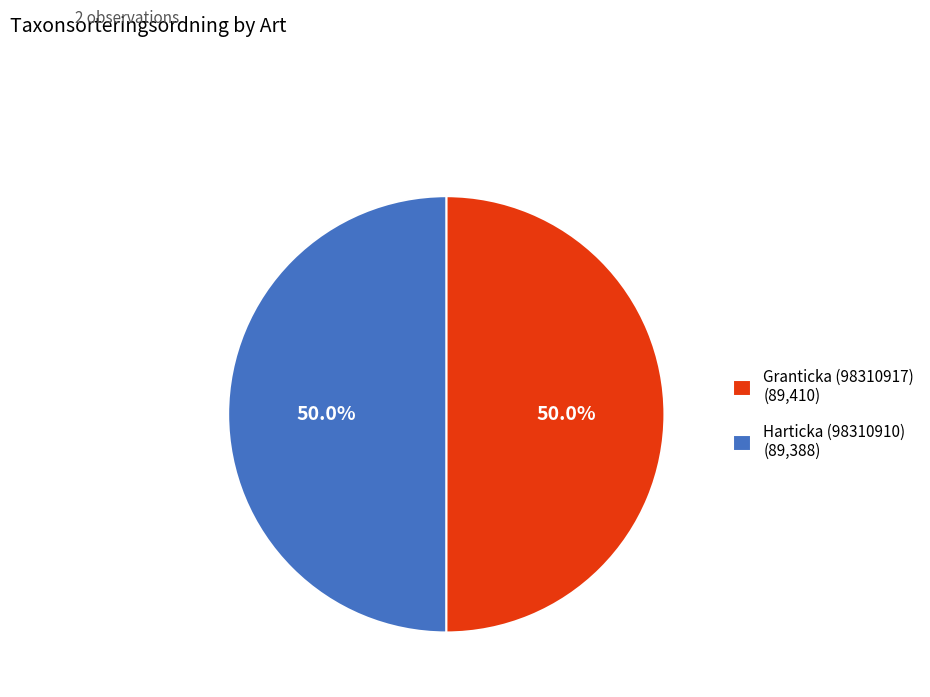

What percentage do Harticka (98310910) and Granticka (98310917) together represent?

100.0%